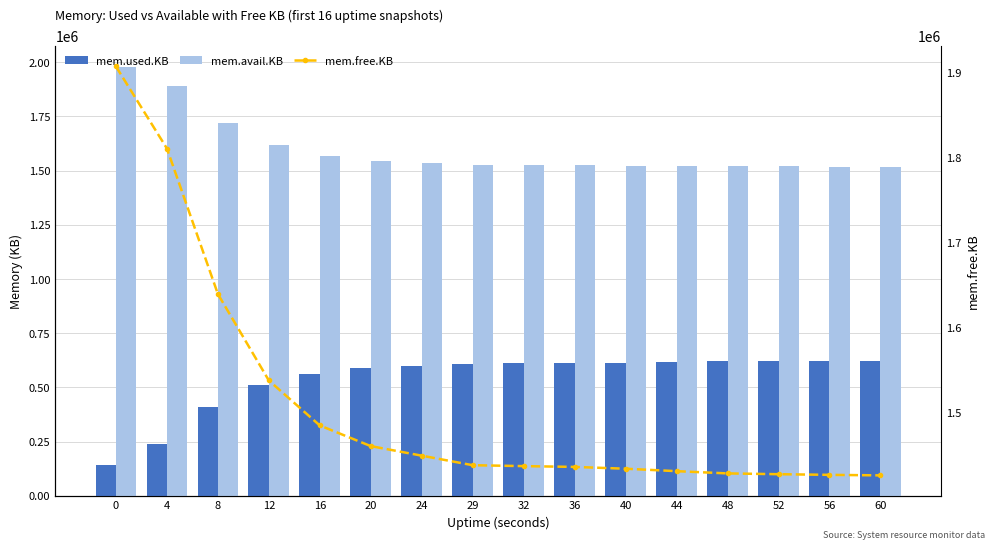

Reading left to right, extract all data points from this chart.

mem.used.KB: 0=141596	4=237988	8=408996	12=510624	16=563492	20=587748	24=598972	29=610176	32=611240	36=612180	40=614304	44=617172	48=619816	52=620744	56=621508	60=622124
mem.avail.KB: 0=1975728	4=1888296	8=1717628	12=1616564	16=1565208	20=1543304	24=1534928	29=1525324	32=1524864	36=1524884	40=1523464	44=1521056	48=1519460	52=1519148	56=1518724	60=1518716
mem.free.KB: 0=1906836	4=1810444	8=1639436	12=1537808	16=1484940	20=1460684	24=1449460	29=1438256	32=1437192	36=1436252	40=1434128	44=1431260	48=1428616	52=1427688	56=1426924	60=1426308